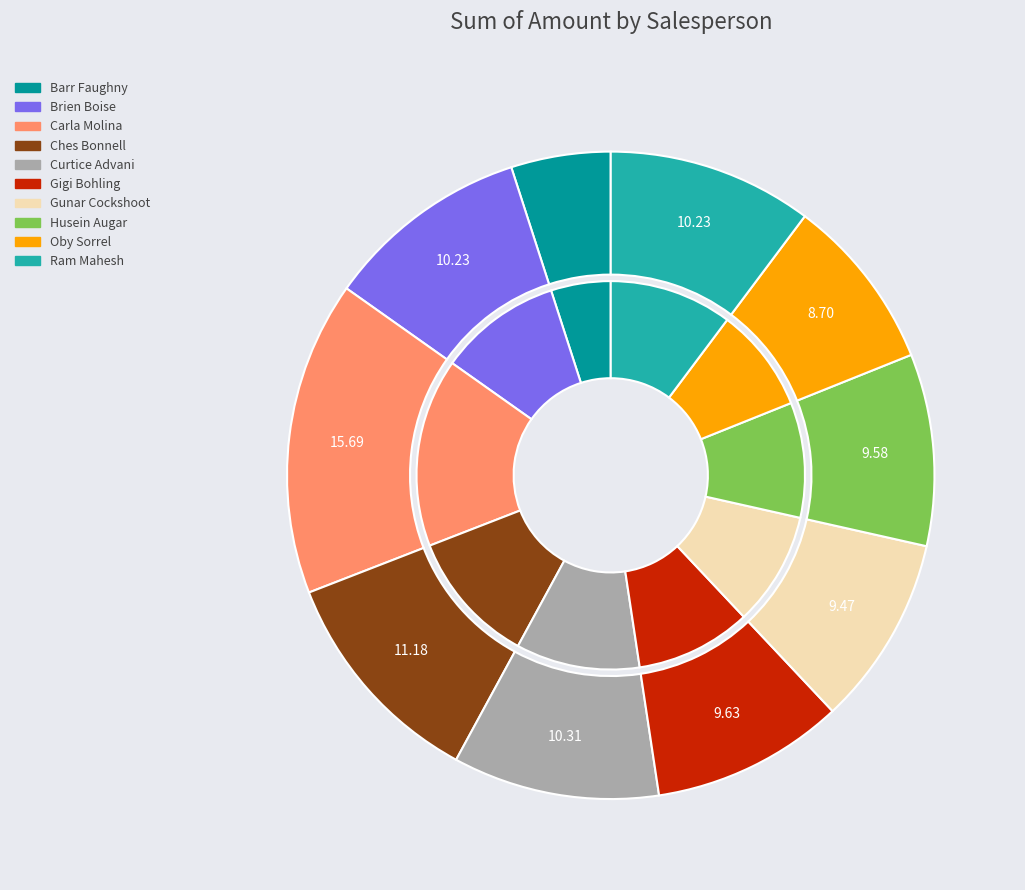

Which slice is the smallest?

Barr Faughny